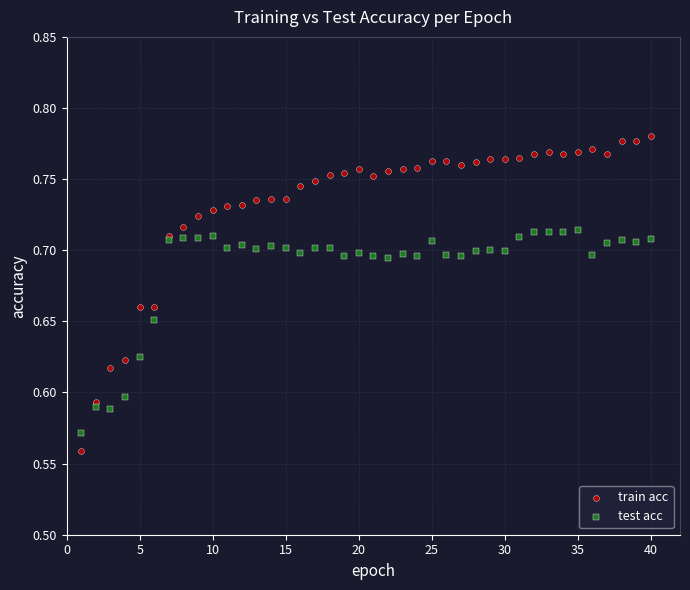

What is the X range (max minus min) for the scatter plot?

39.0